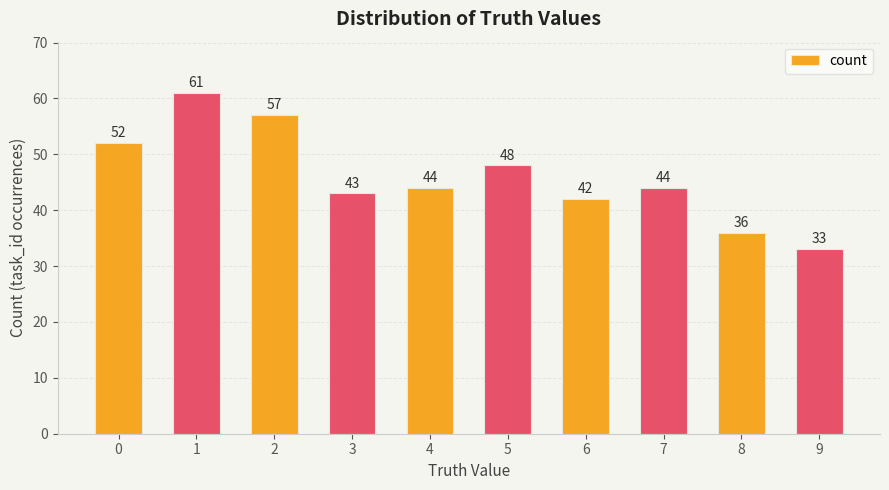

What is the average value?

46